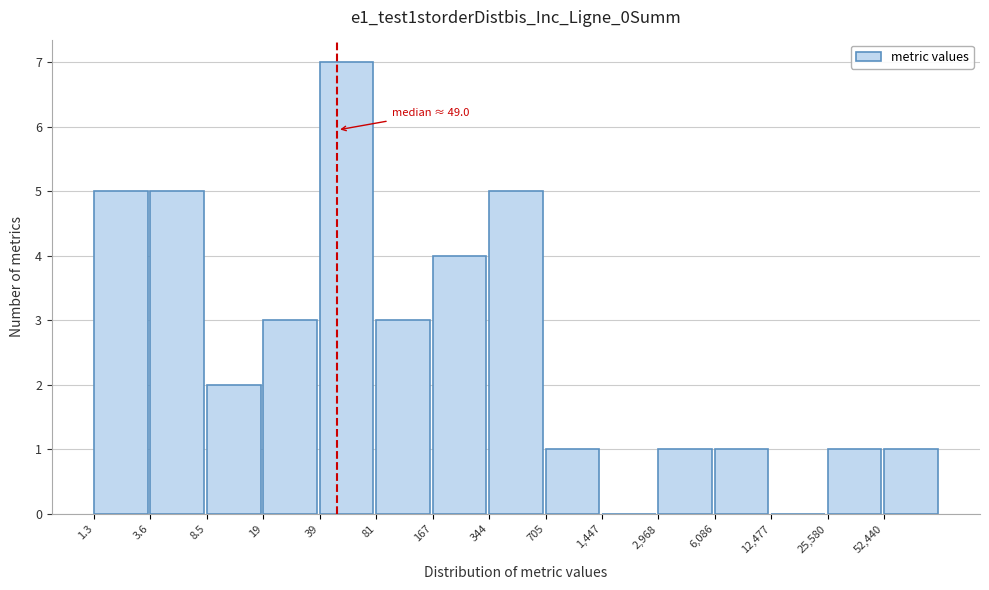

Reading left to right, list all the values displayed in this chart.

1.3=5	3.6=5	8.5=2	19=3	39=7	81=3	167=4	344=5	705=1	1,447=0	2,968=1	6,086=1	12,477=0	25,580=1	52,440=1